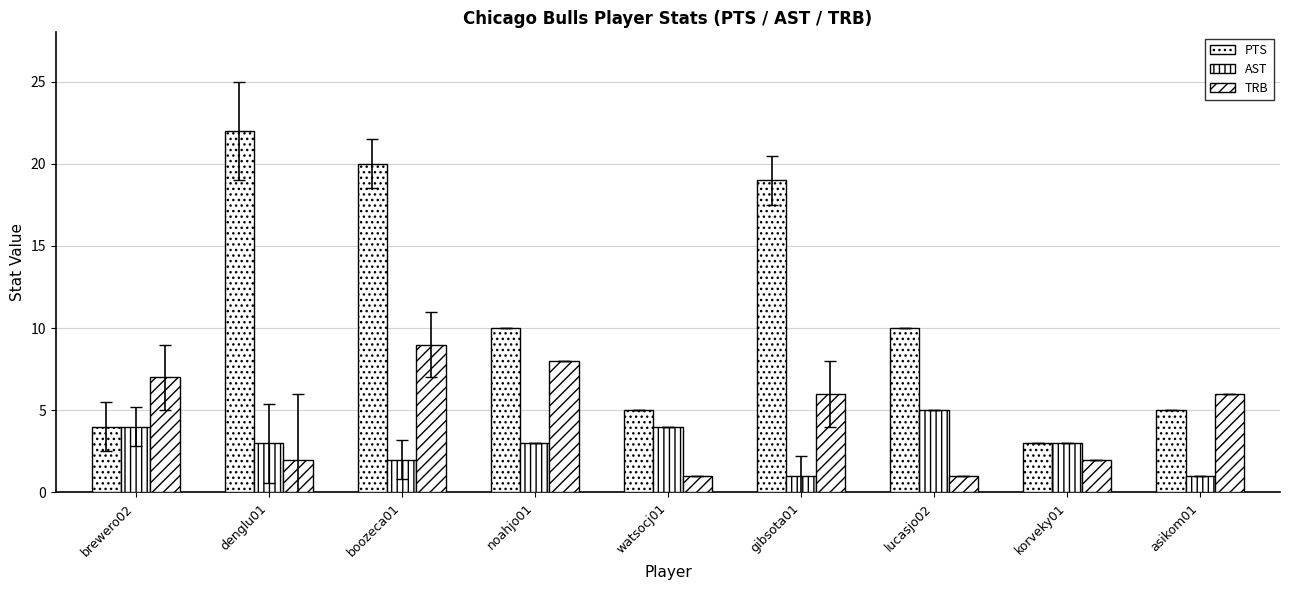

What is the label of the 9th bar from the left?

asikom01